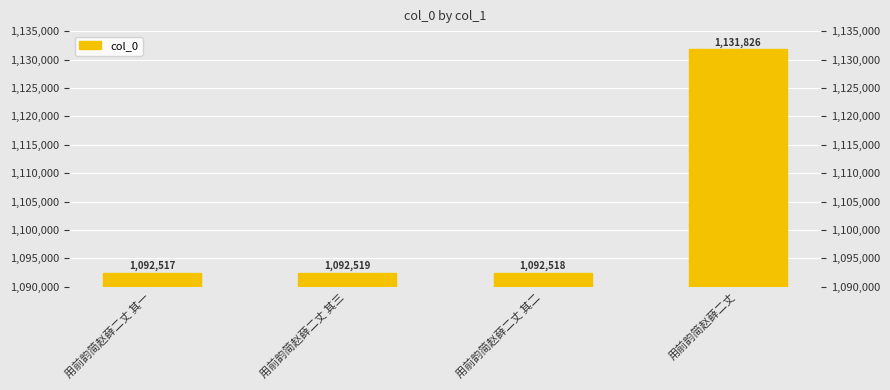

What is the change in value from 用前韵简赵薛二丈 其二 to 用前韵简赵薛二丈?

+39308